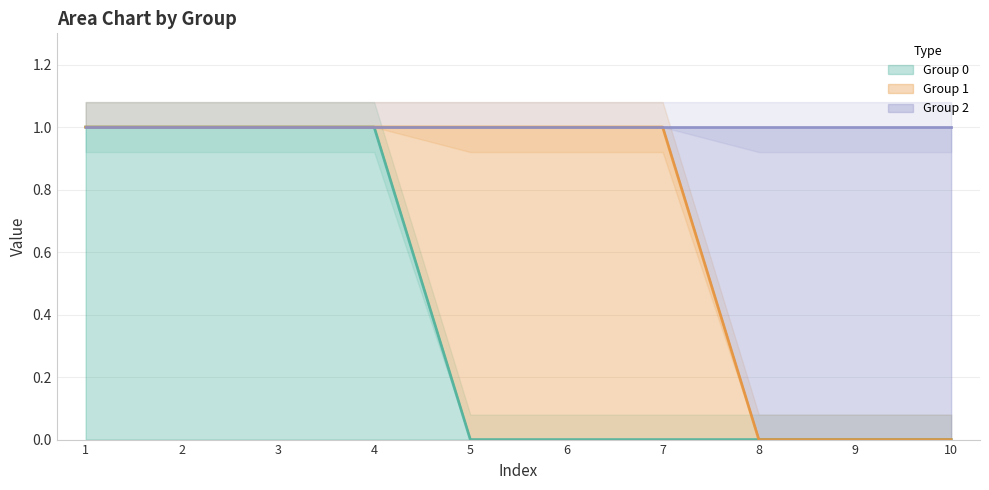

True or false: 0 has more than 1 interior local peaks.

False